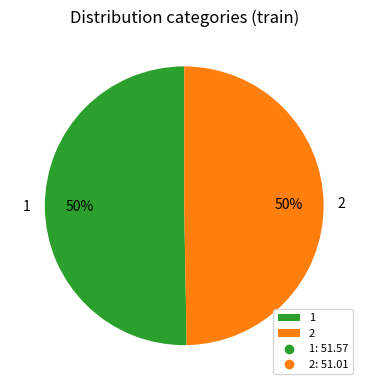

Is it true that 1 is 50% of the pie?

True